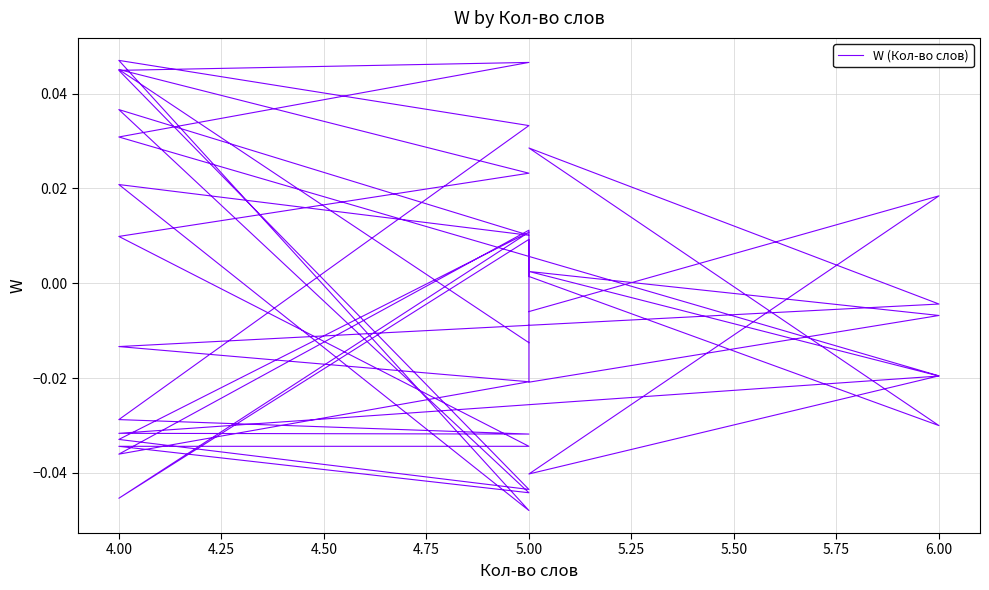

Does the chart have visible grid lines?

Yes